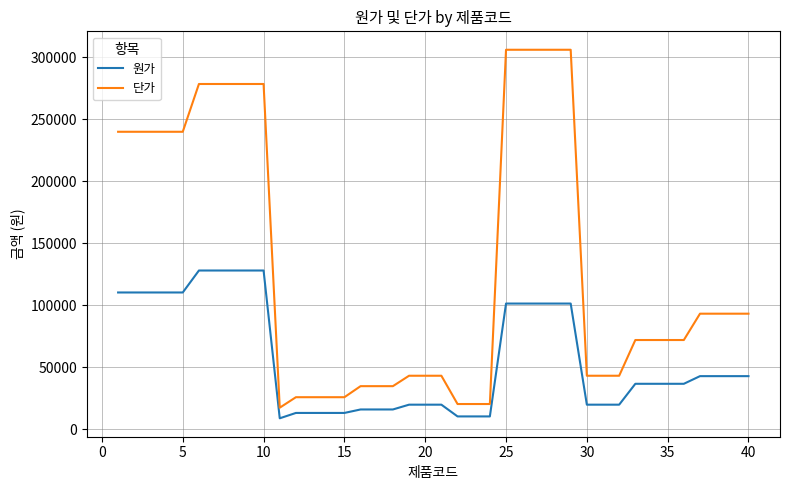

What is the maximum value for 단가?

306000